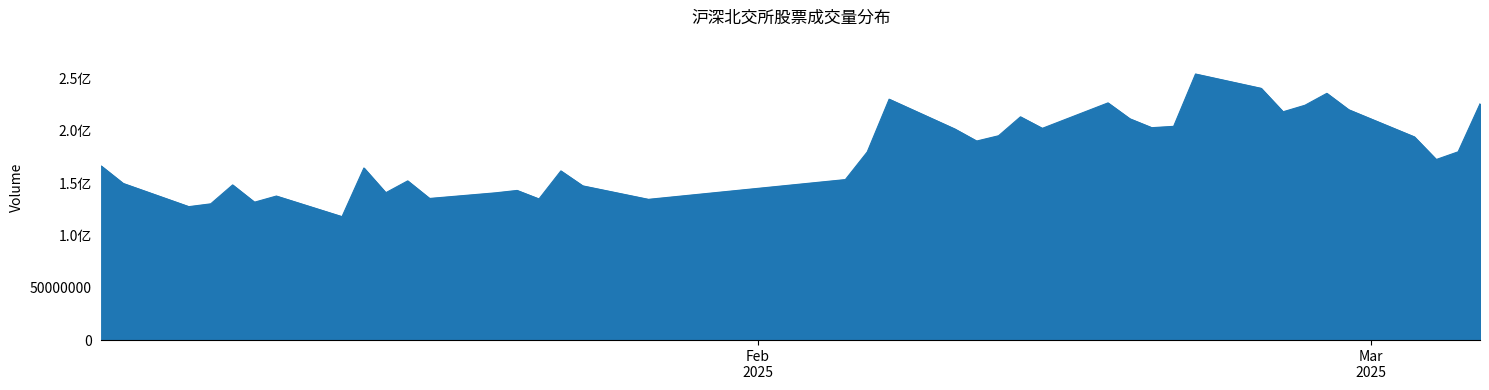

What is the average value?

178631060.5